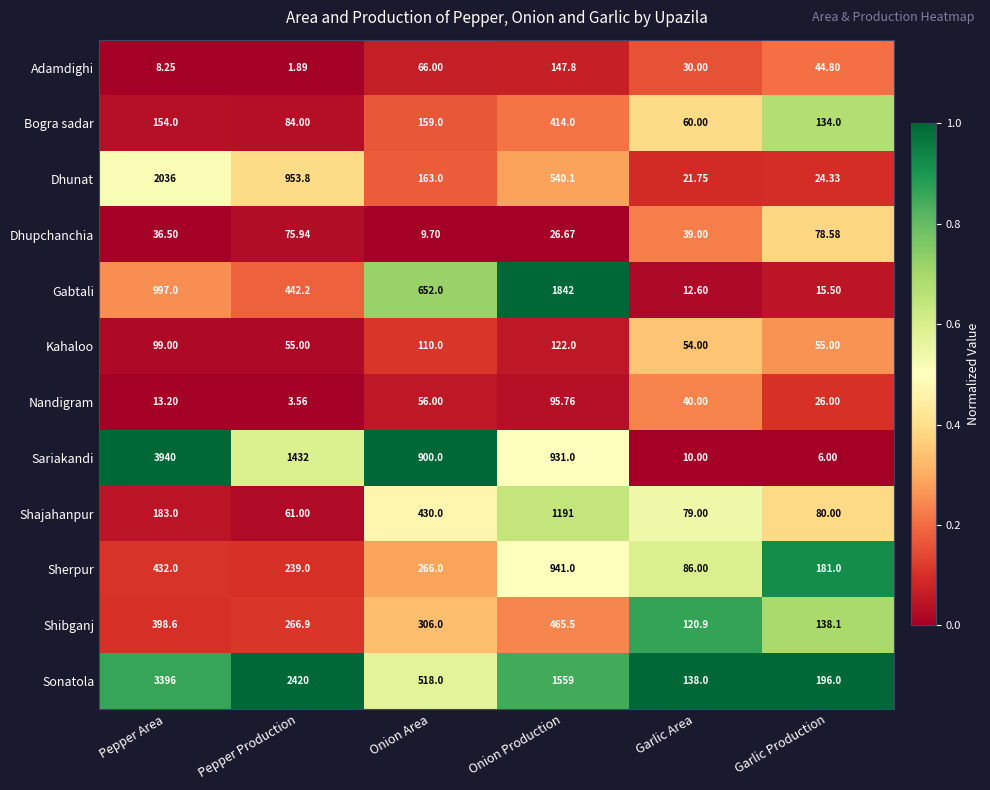

Between Pepper Area and Onion Production, which series saw the biggest shift?

Sariakandi